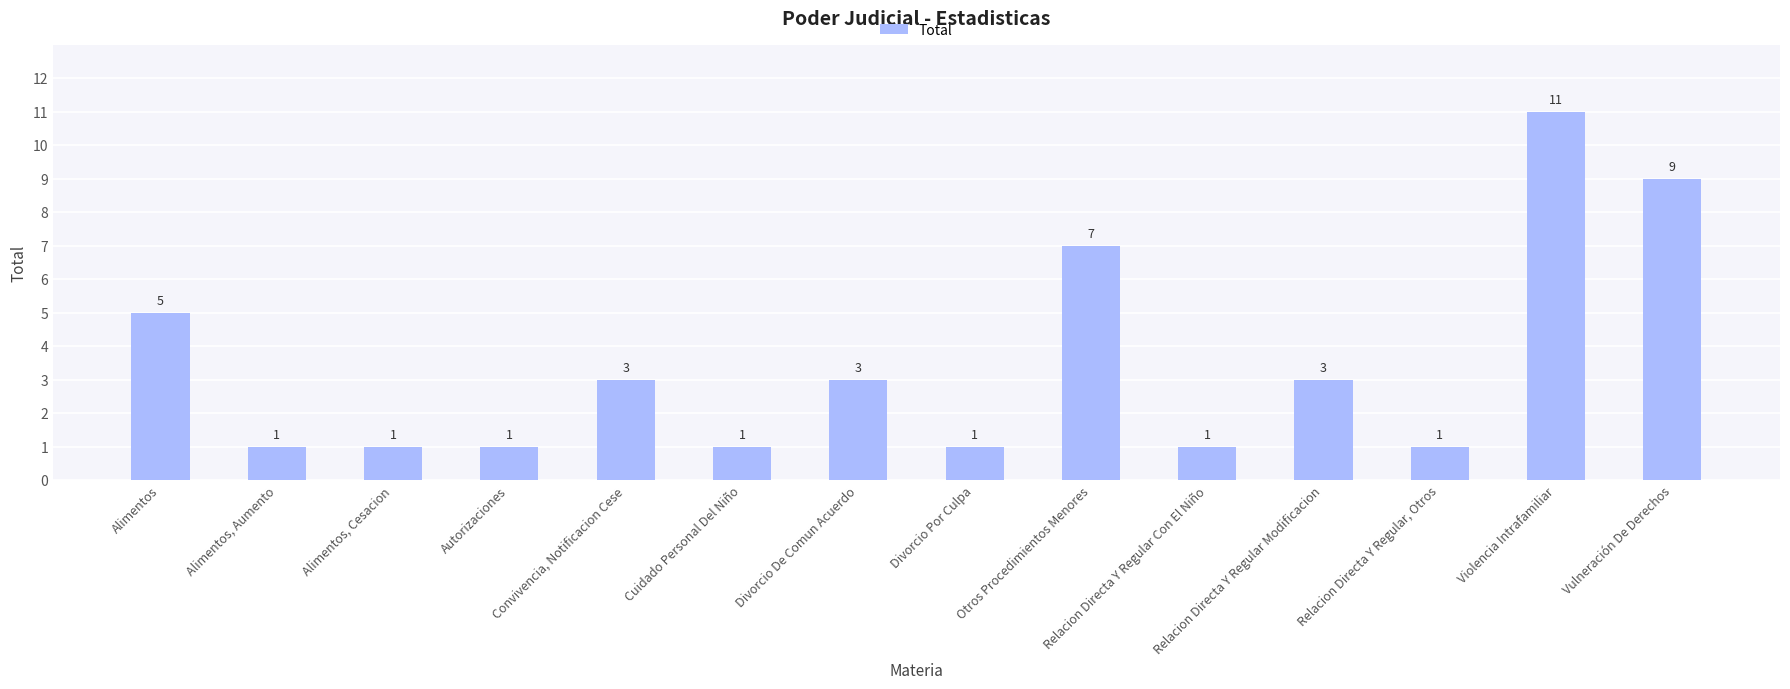

What is the change in value from Otros Procedimientos Menores to Relacion Directa Y Regular Con El Niño?

-6